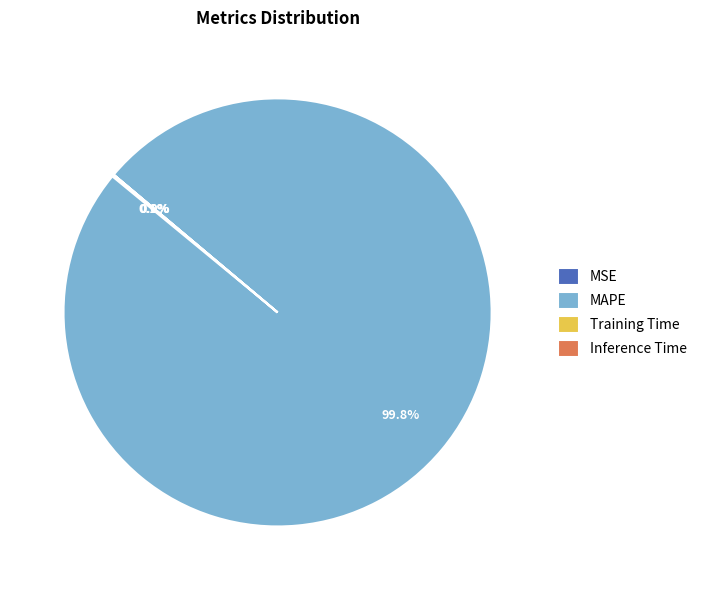

Which slice is the largest?

MAPE